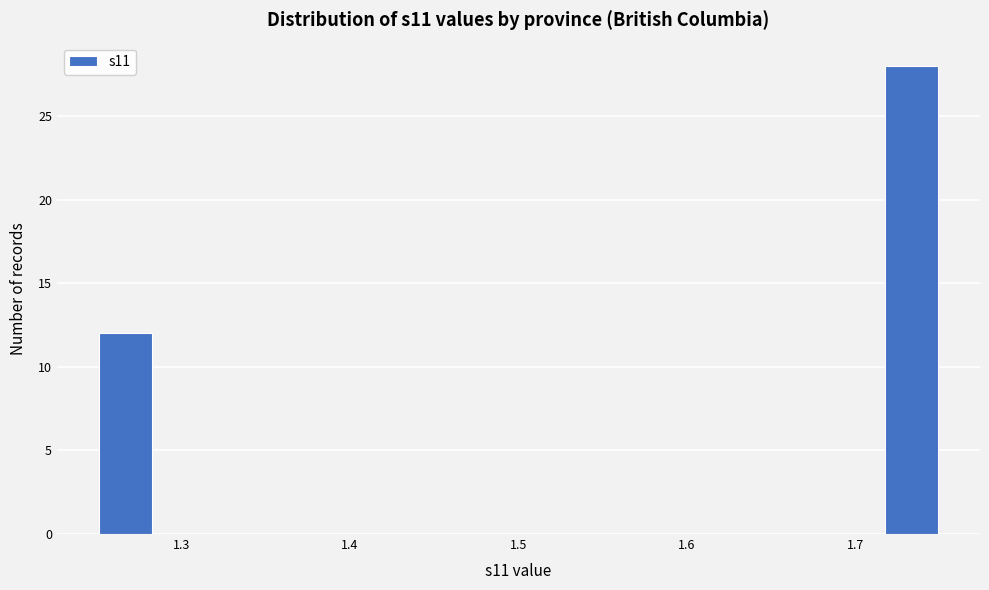

Around what value on the x-axis is the tallest bar? Give the approximate position of its centre, as read against the axis.

1.73